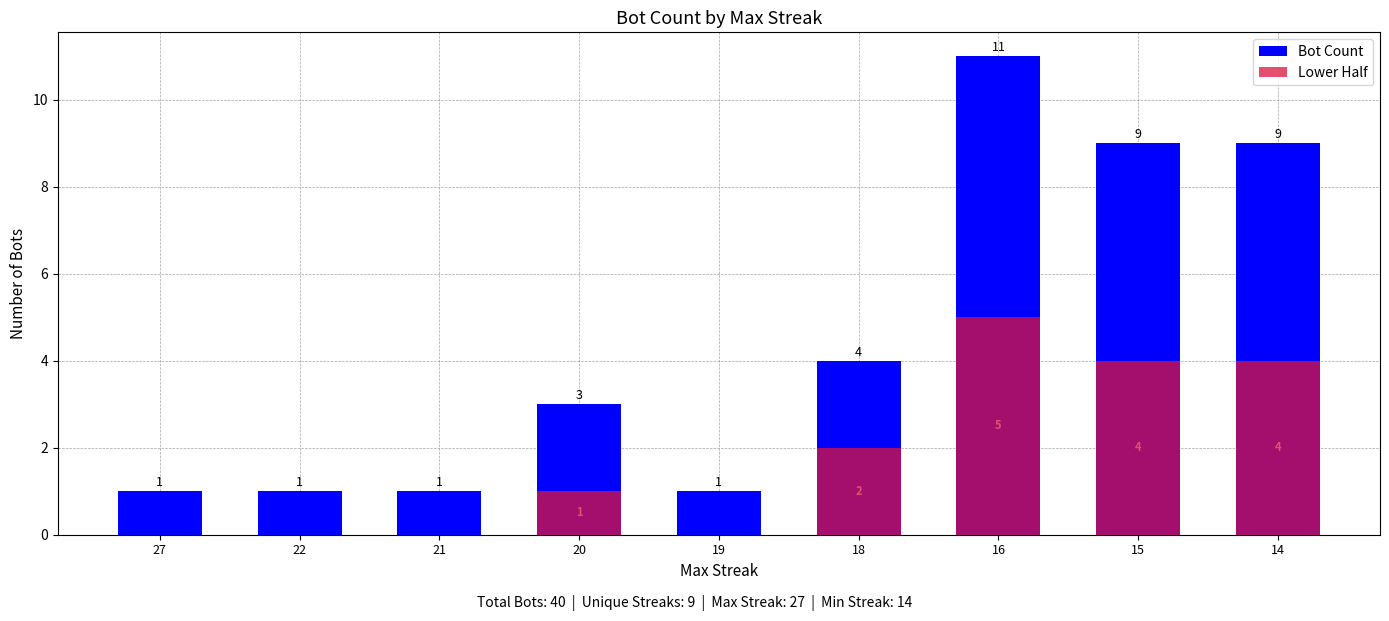

What is the sum of the Bot Count values at 21 and 14?

10